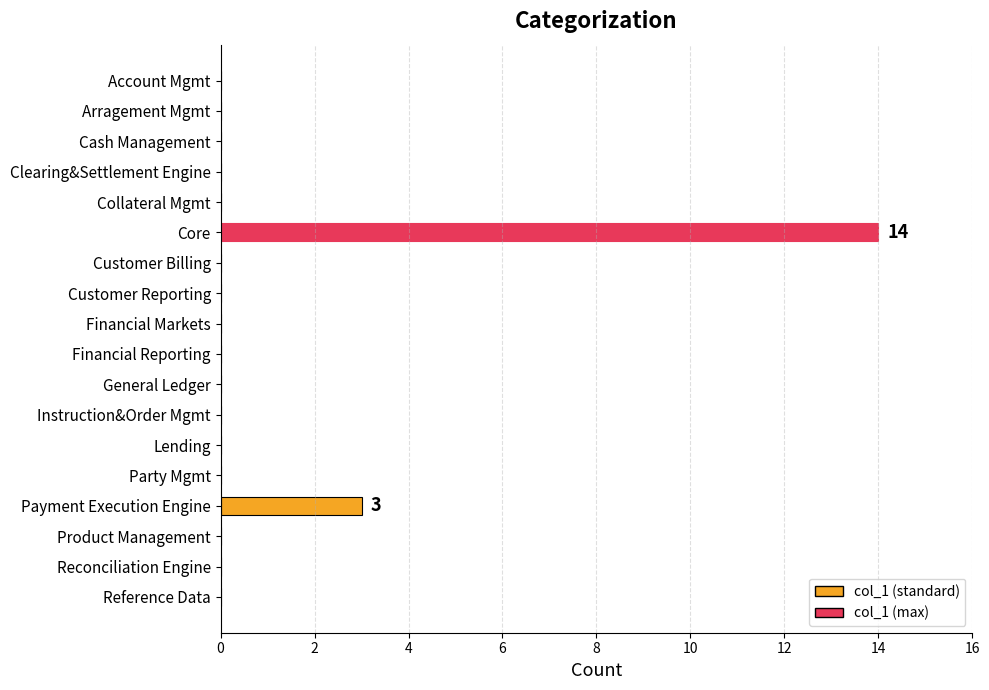

Count the number of categories in the chart.

18